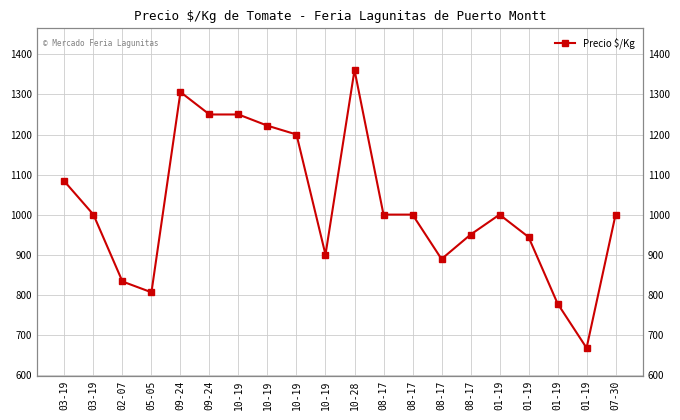

What is the average value?

1022